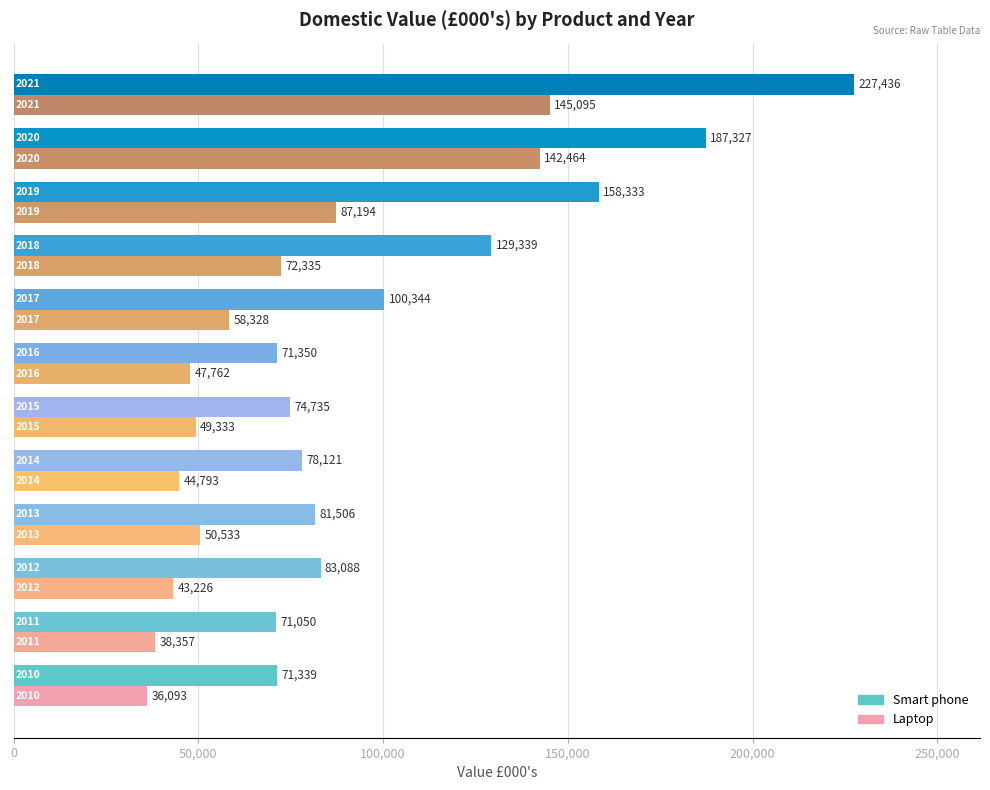

What is the smallest value displayed?

36093